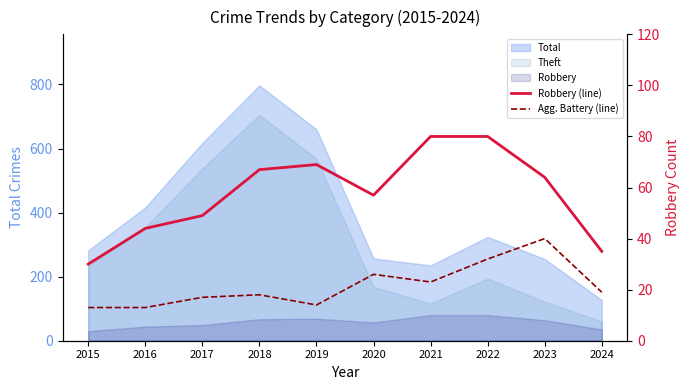

True or false: Agg. Battery (line) has more than 0 interior local peaks.

True